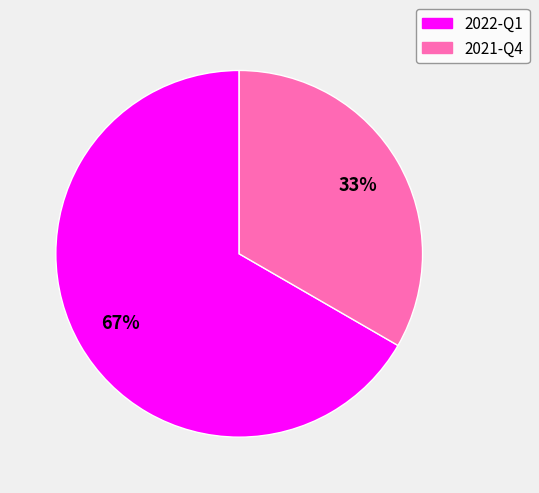

Is it true that 2022-Q1 is 67% of the pie?

True